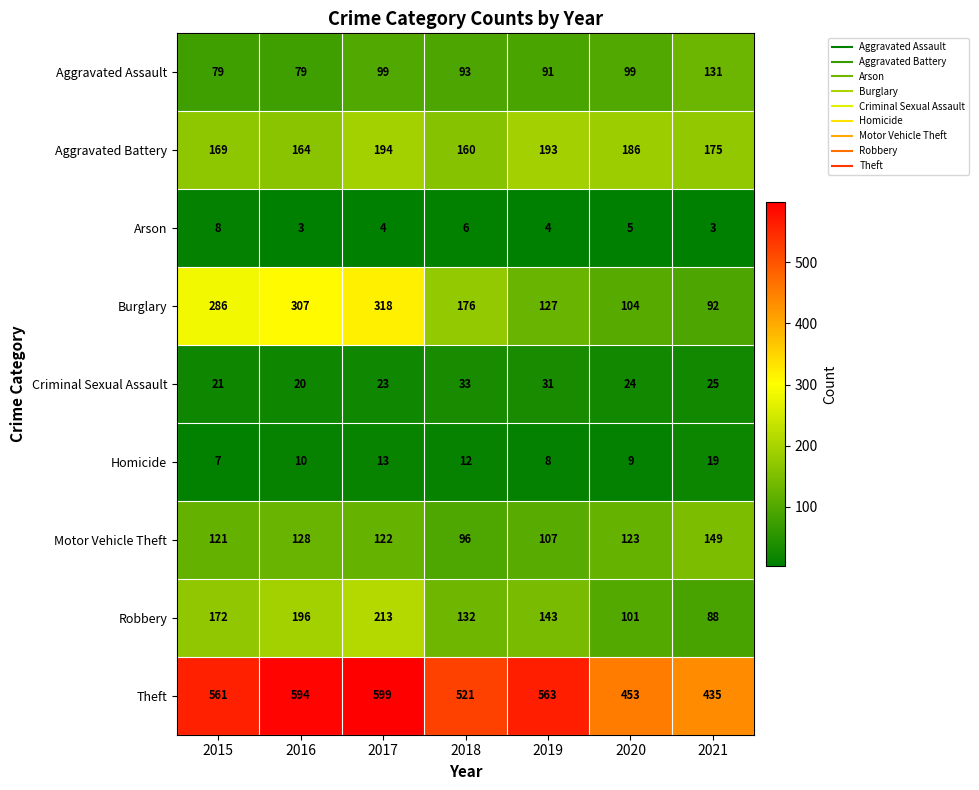

Which series has the widest spread of values?

Burglary